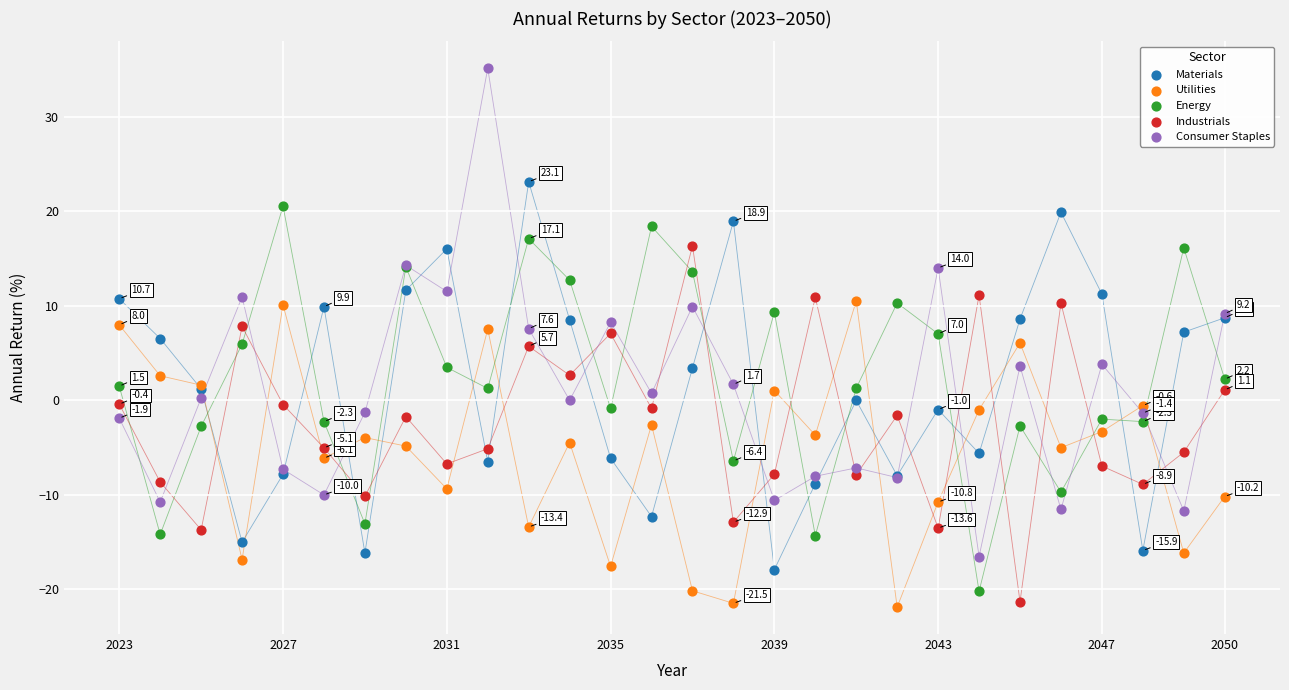

Which series reaches the maximum Y coordinate?

Consumer Staples